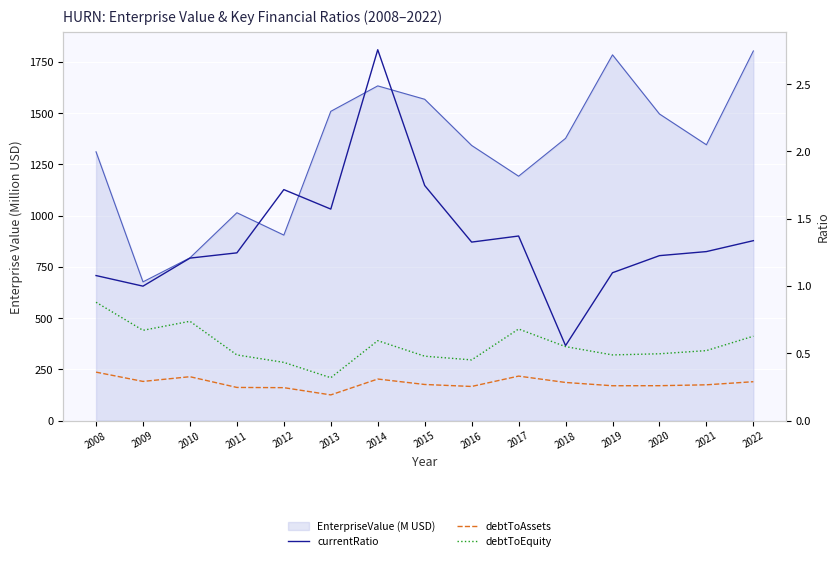

In debtToEquity, how many points are lower than both neighbors (excluding endpoints)?

4